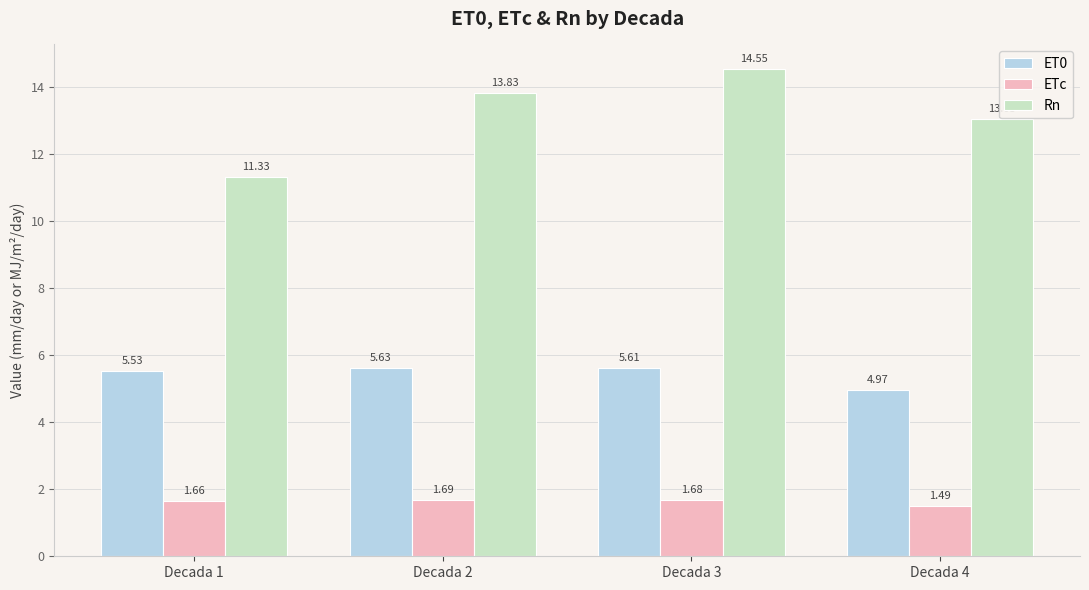

At how many categories does at least one series exceed 13?

3